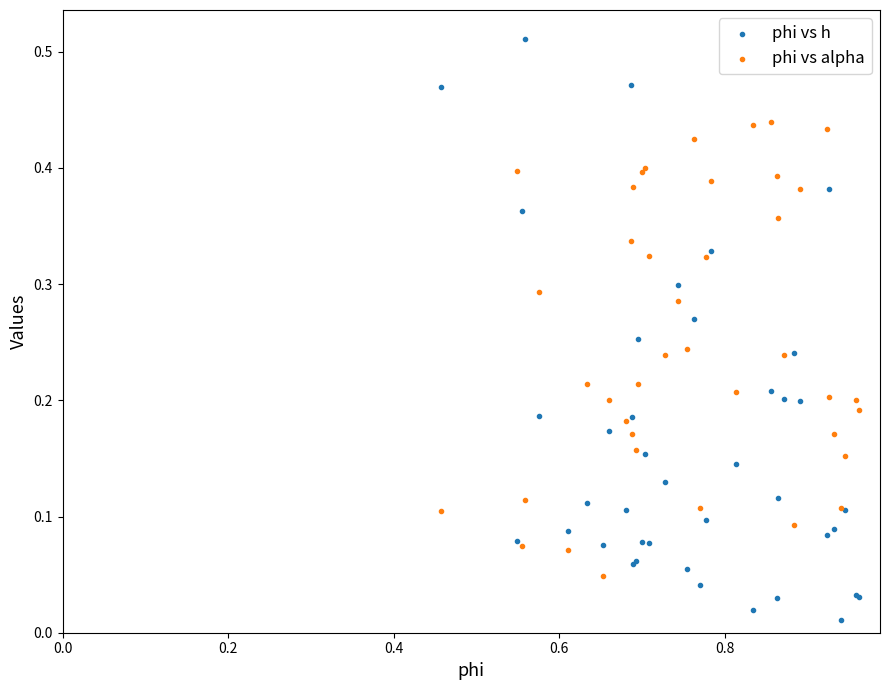

Which series contains the highest Y value?

phi vs h